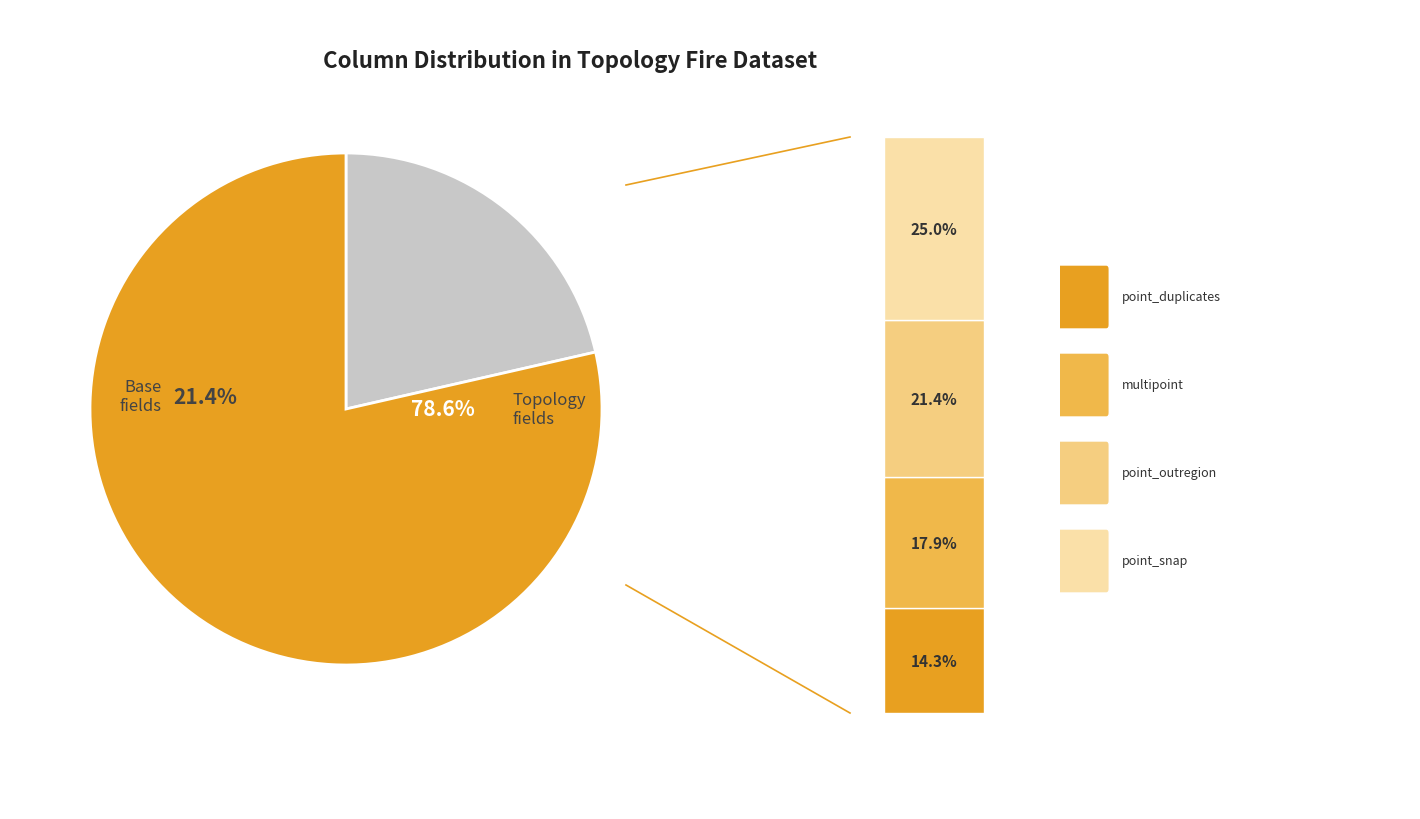

Do FIRE_ID and point_duplicates together represent more than half of the pie?

No